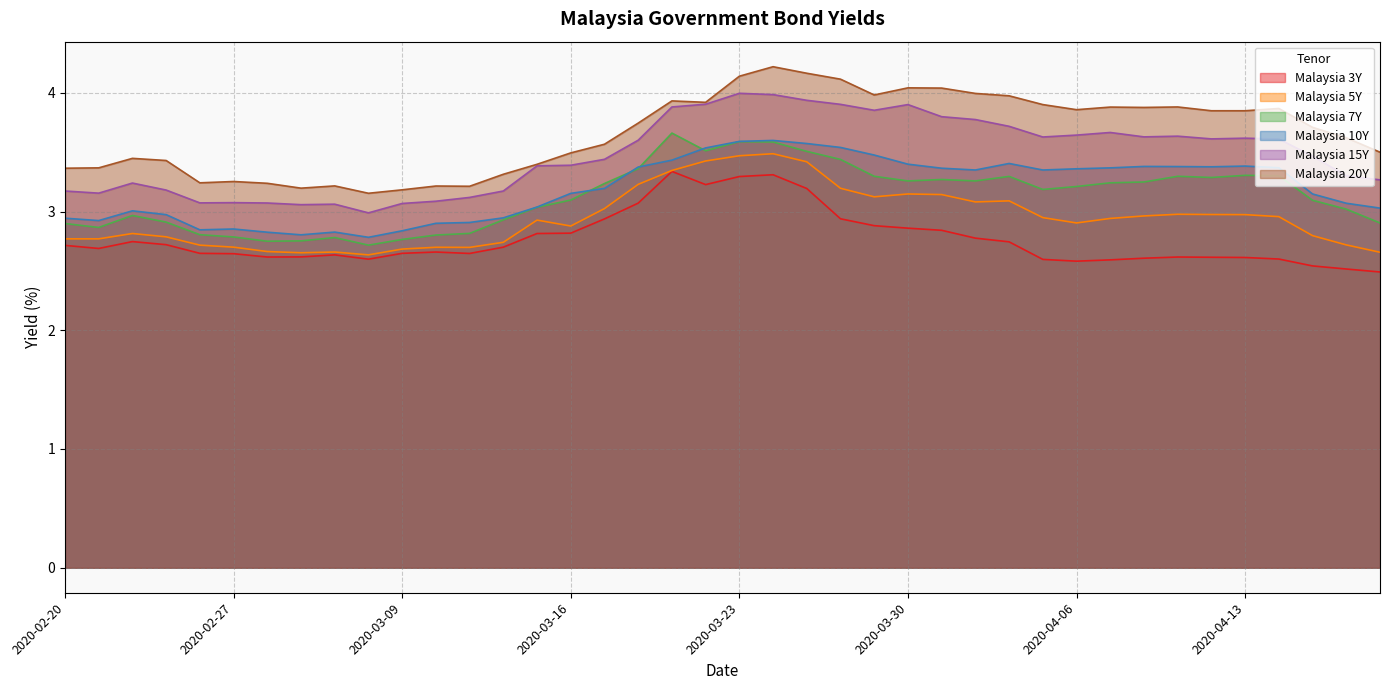

What is the difference between the highest and lowest values at 2020-02-25?

0.7